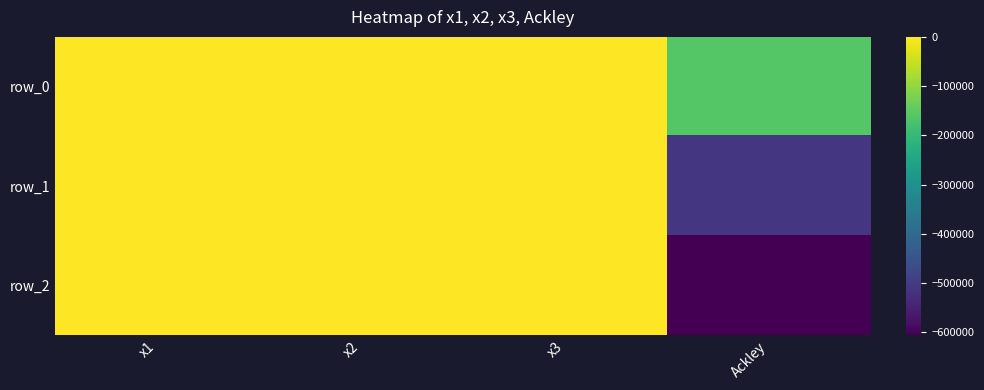

At which label is row_0 closest to -80135?

x1